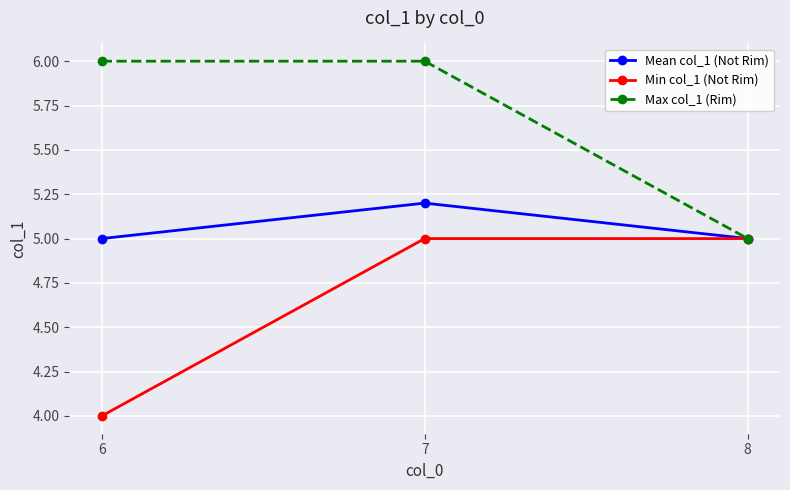

Is it true that Min col_1 (Not Rim) equals 1.8 at 8?

False